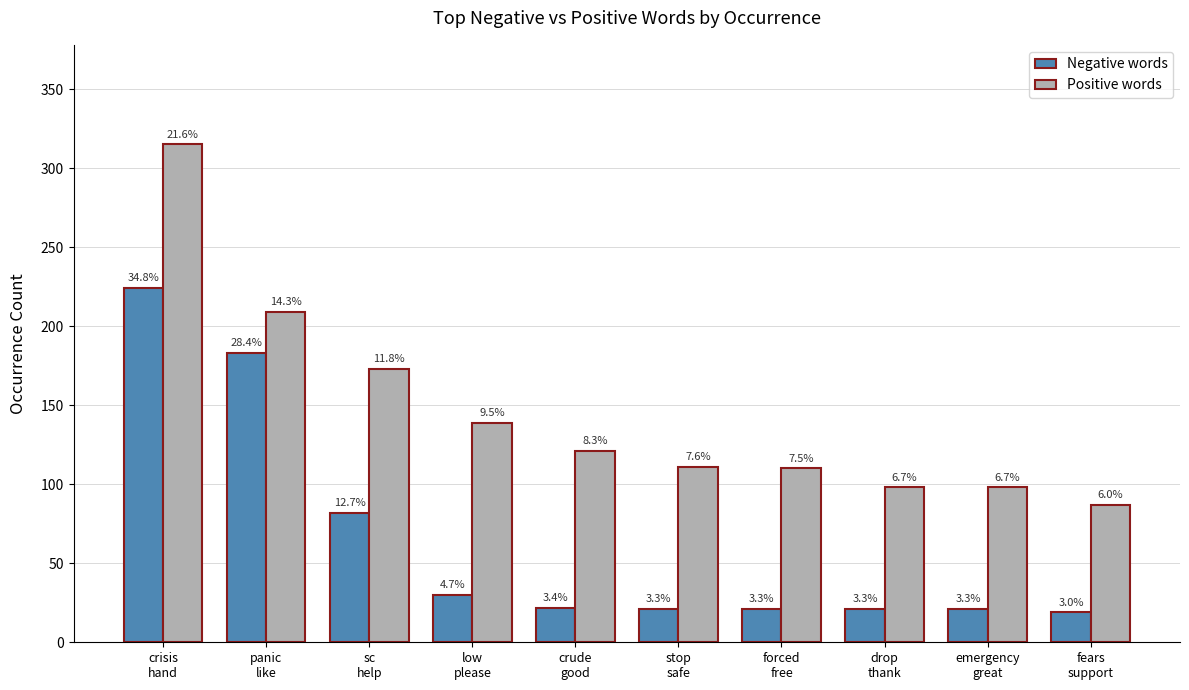

How many bars are there in each group?

2